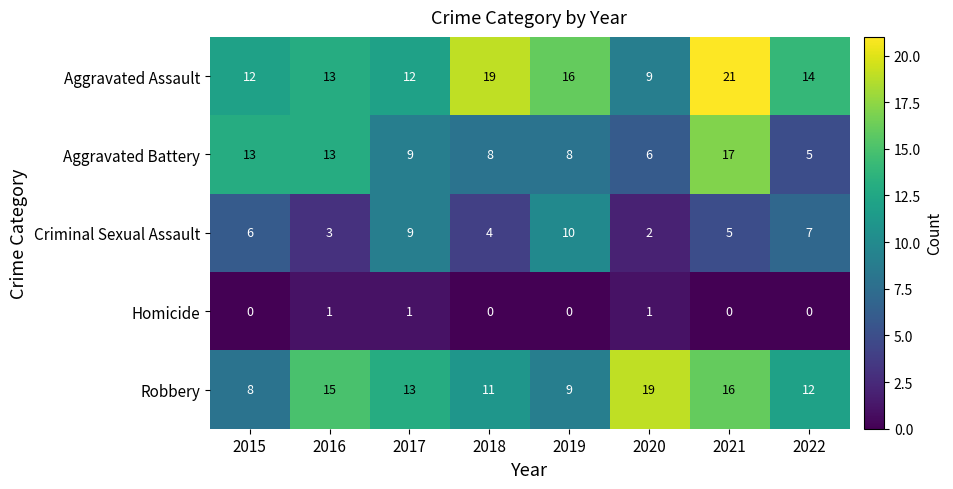

Which category has the lowest value in the Criminal Sexual Assault series?

2020